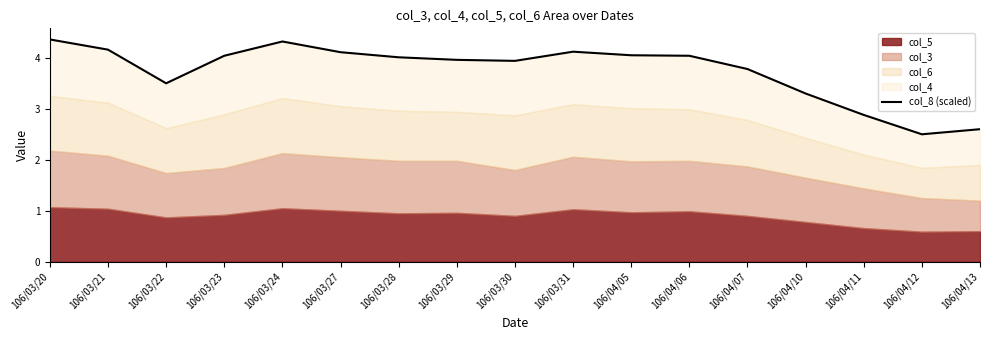

How many lines are shown in the chart?

1